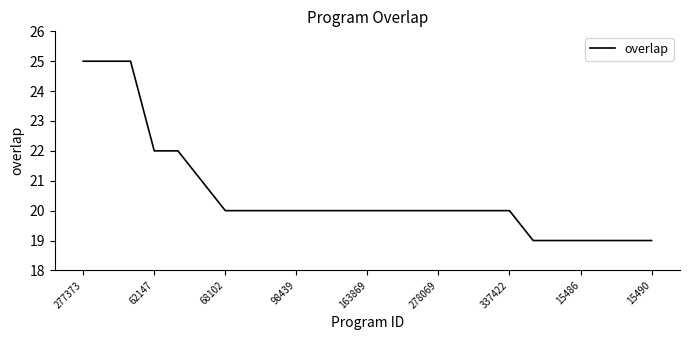

What is the greatest value displayed?

25